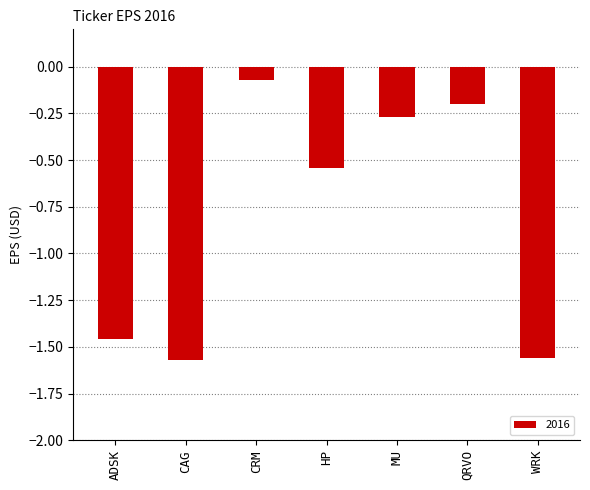

What is the label of the 7th bar from the right?

ADSK